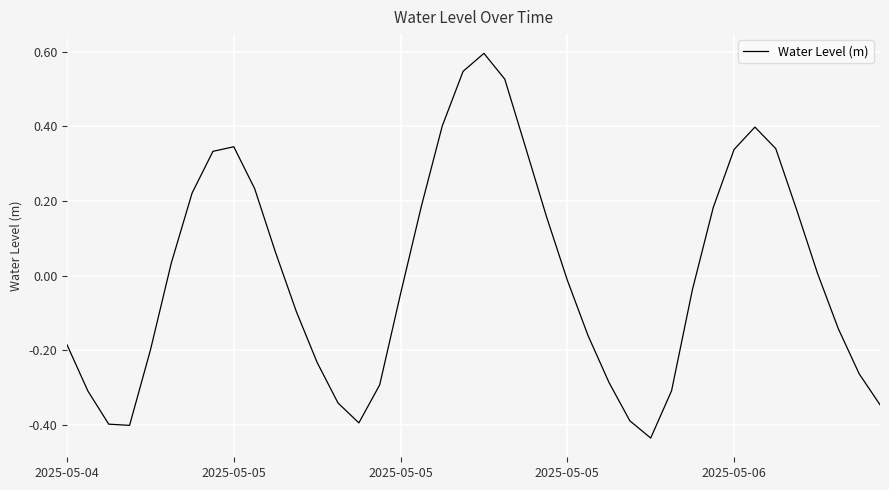

What is the greatest value displayed?

0.6